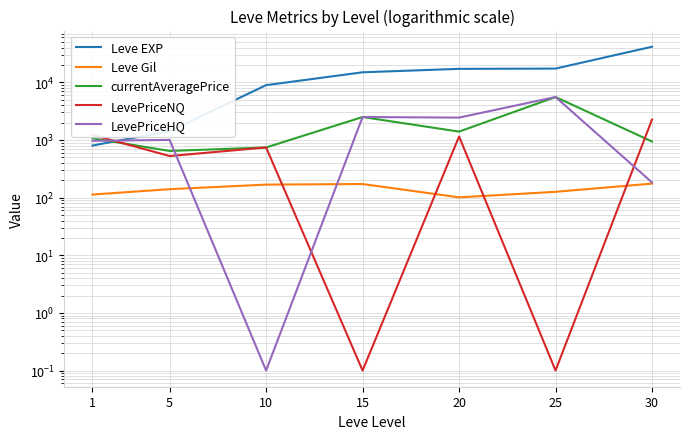

What is the value of the currentAveragePrice point at the 4th from the left?

2500.0